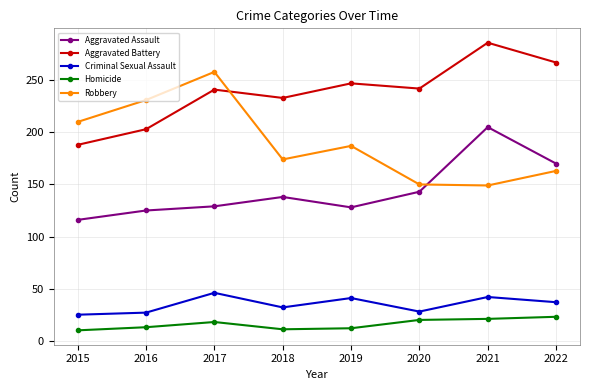

What value does the Aggravated Battery series have at 2022, to the nearest 10?

270